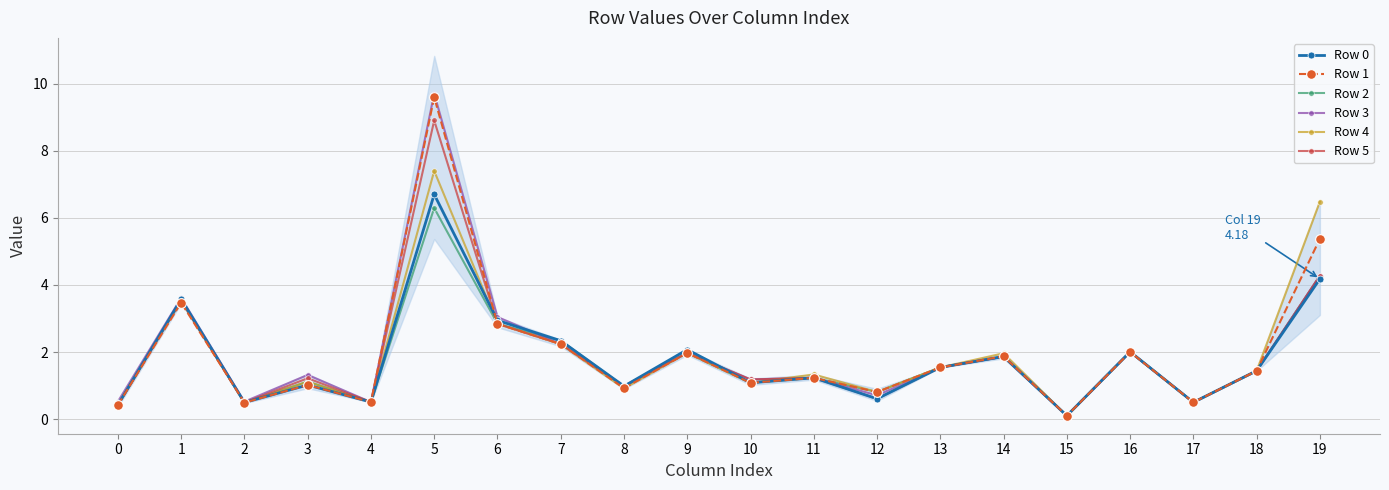

Is it true that Row 2 equals 0.5 at 3?

False